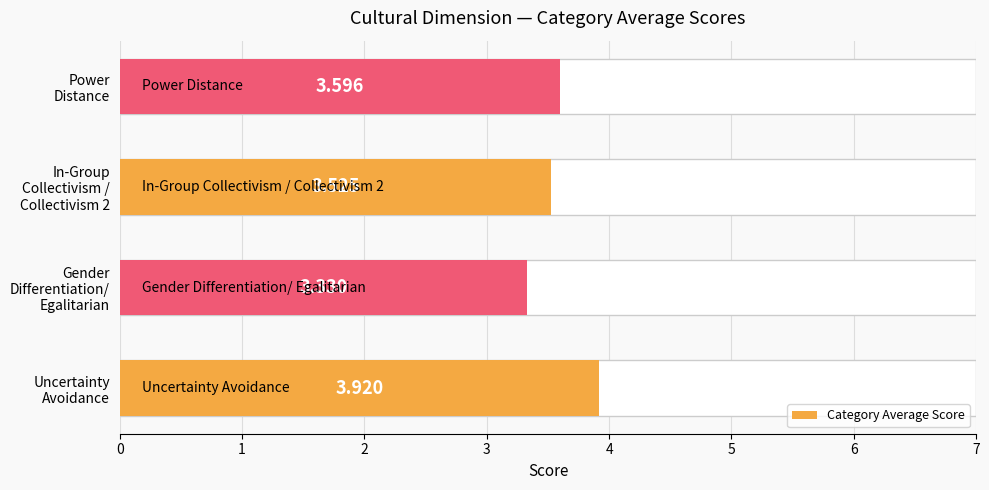

Reading left to right, transcribe all the data shown in this chart.

3.9	3.3	3.5	3.6